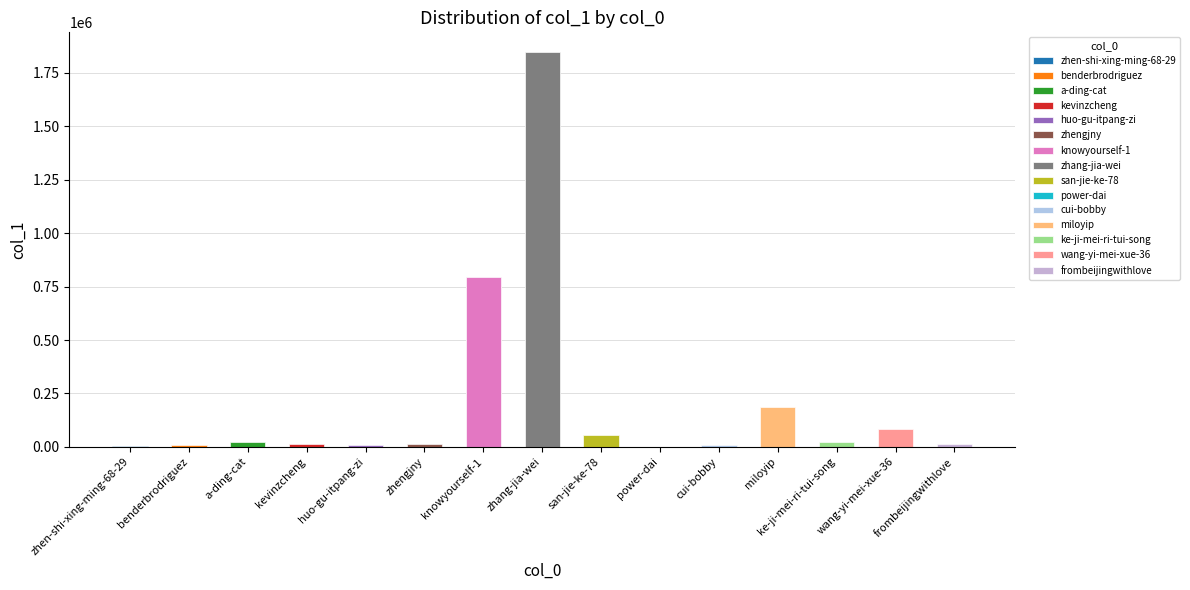

What is the greatest value displayed?

1847487